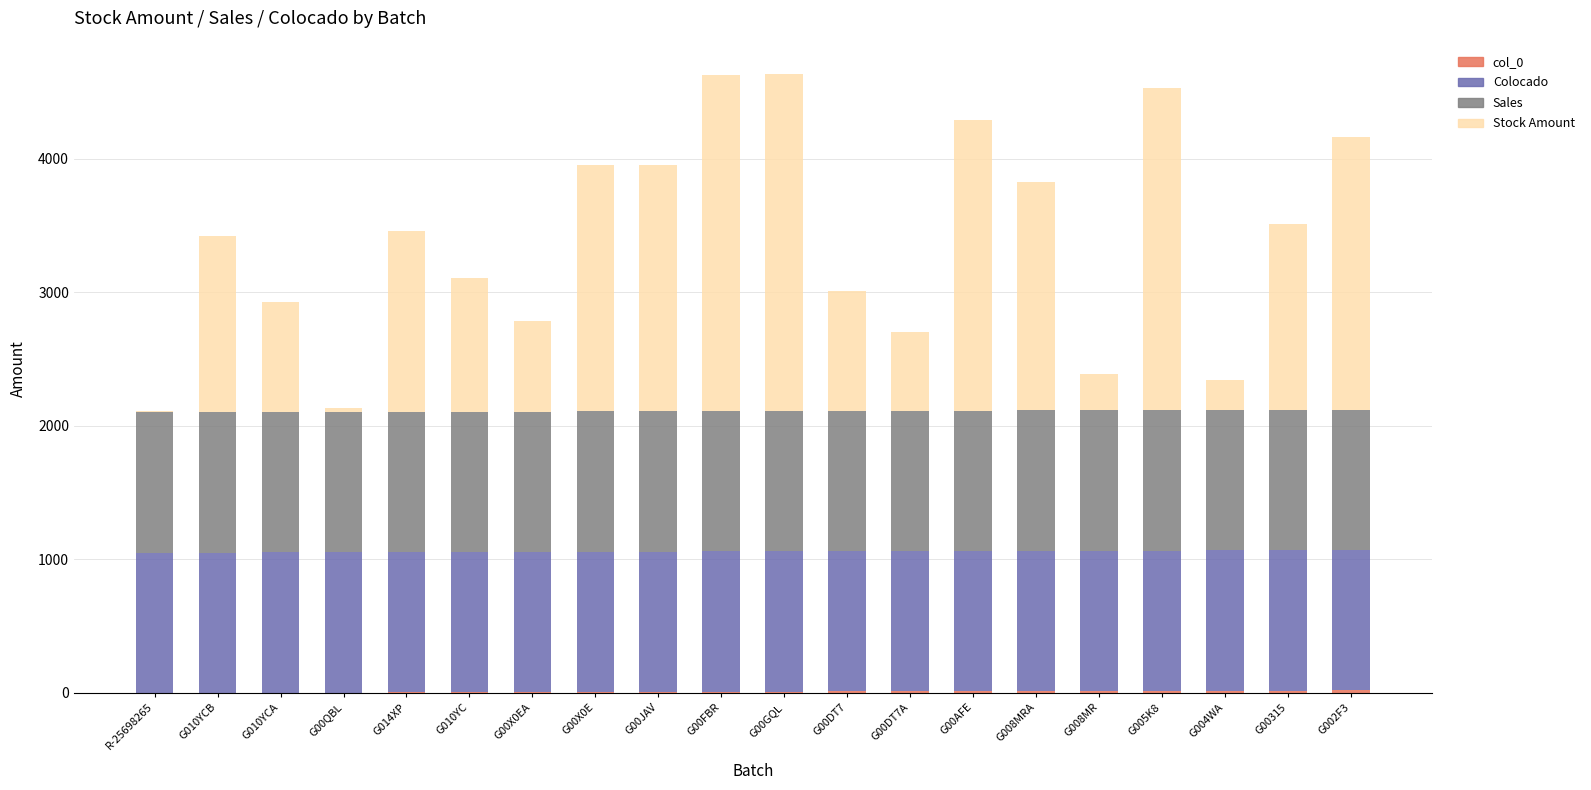

How many distinct data groups are displayed?

4